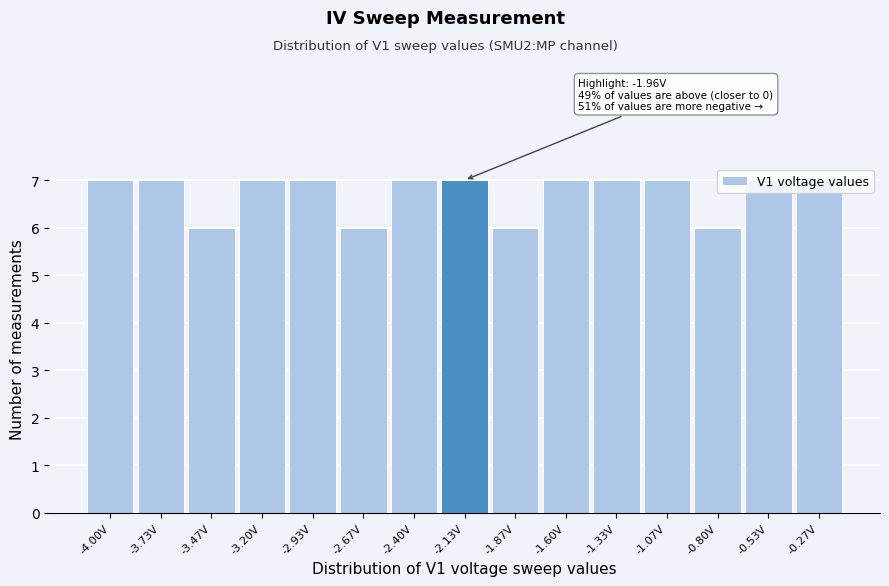

What is the ratio of the value at -3.20V to the value at -0.80V?

1.2